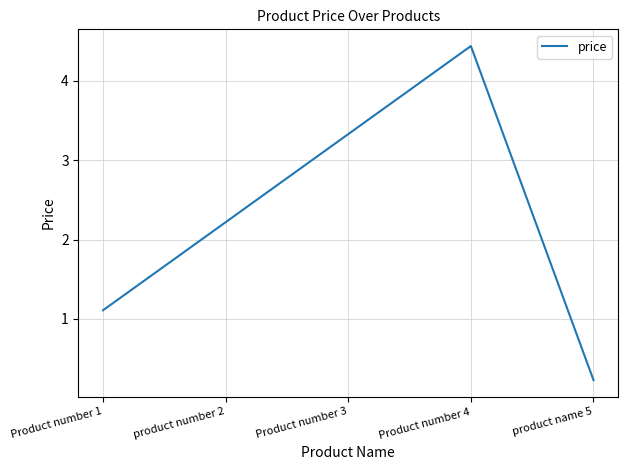

What position from the left is product name 5?

5